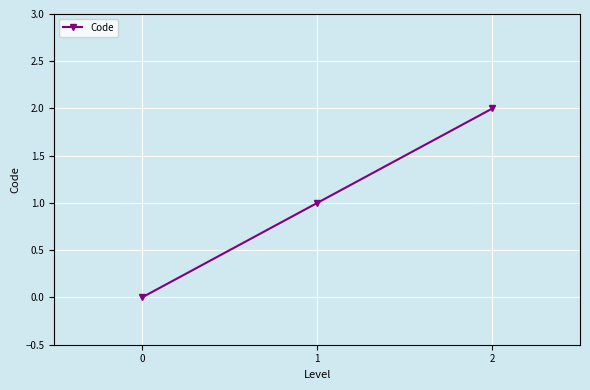

Reading right to left, extract all data points from this chart.

2=2	1=1	0=0